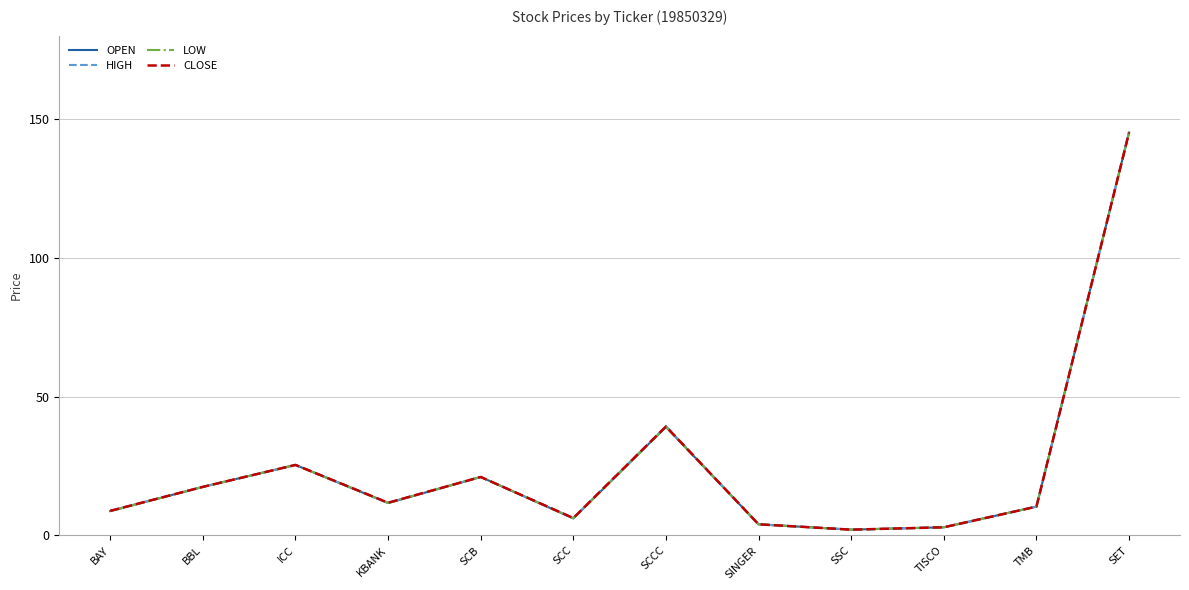

At which label does HIGH reach its peak?

SET